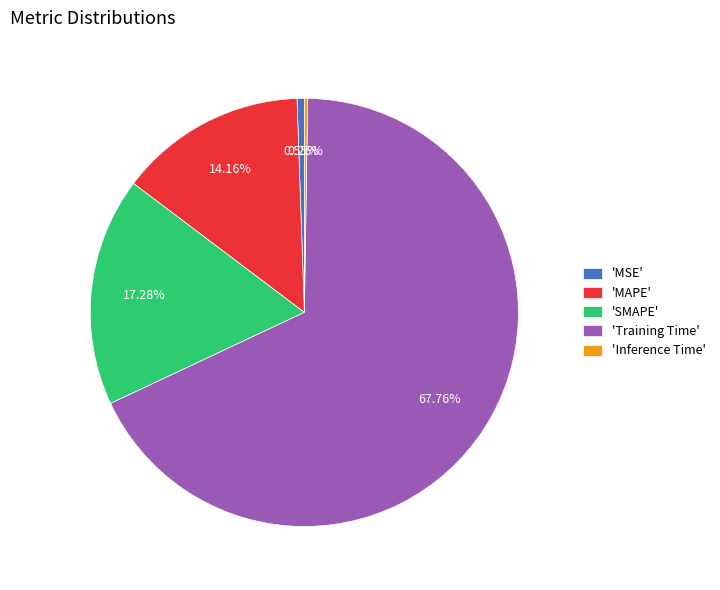

Between 'SMAPE' and 'Training Time', which is larger?

'Training Time'